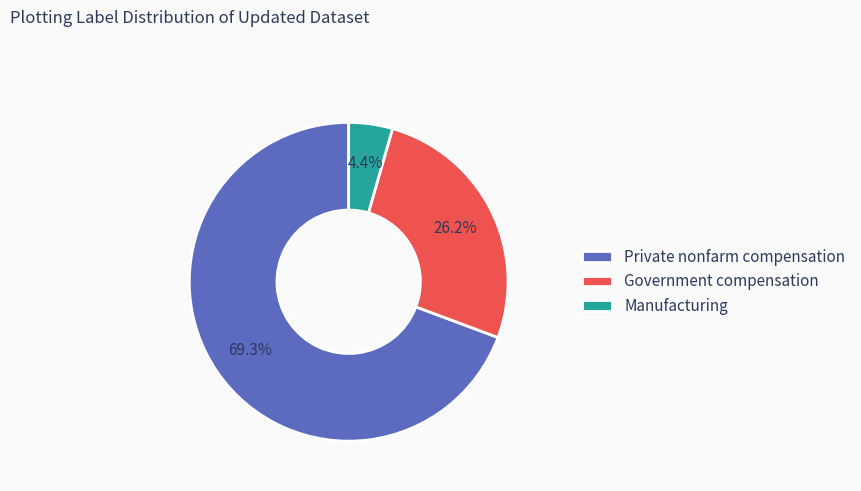

To the nearest percent, what is the difference between the largest and smallest slice percentages?

65%